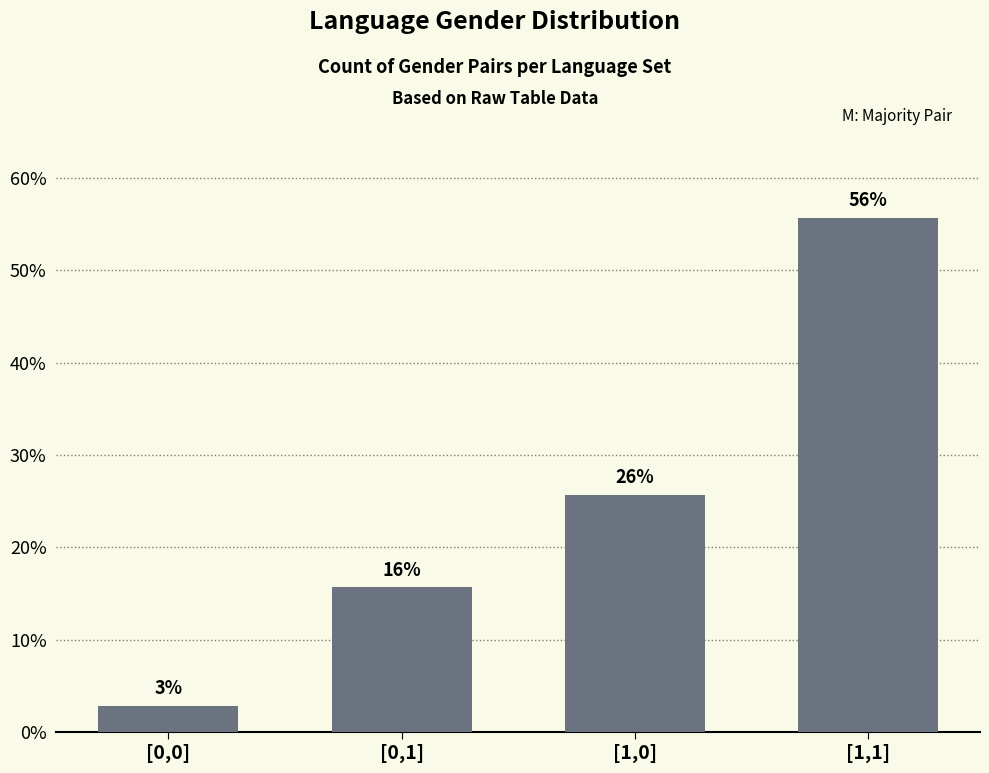

How many bars are there in total?

4